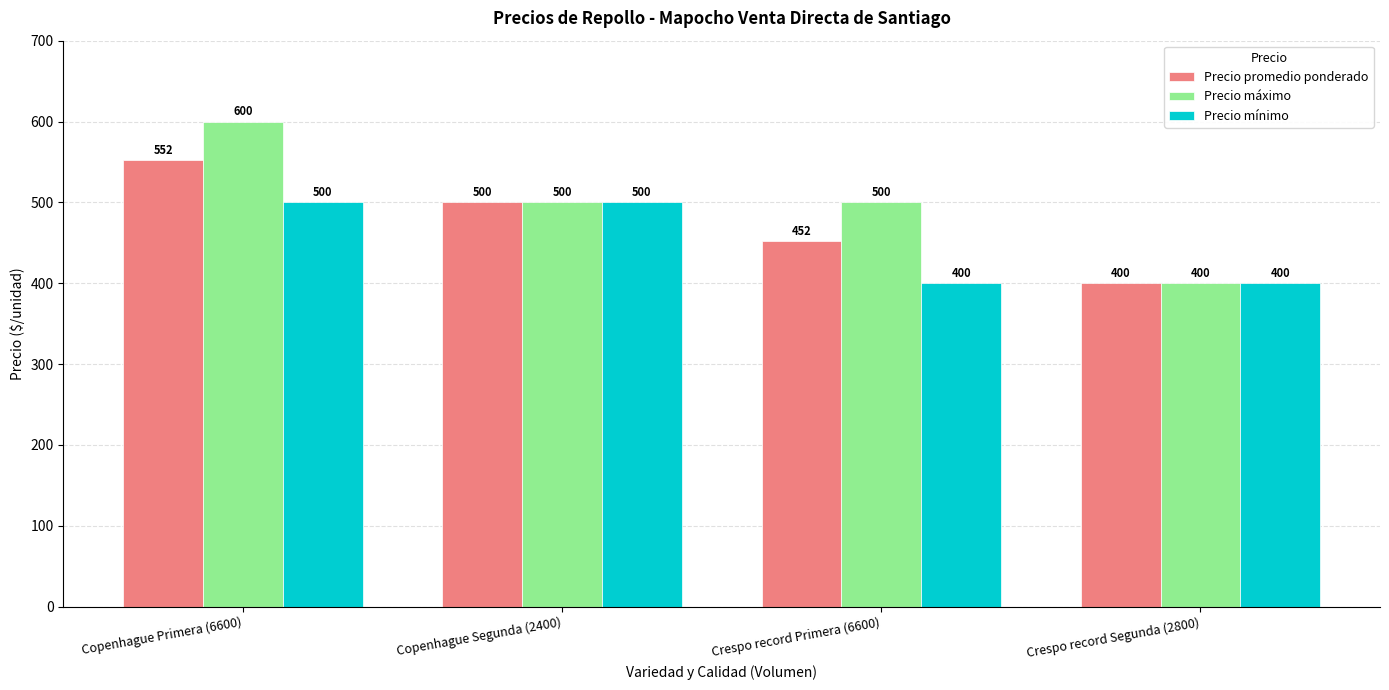

What is the minimum value for Precio promedio ponderado?

400